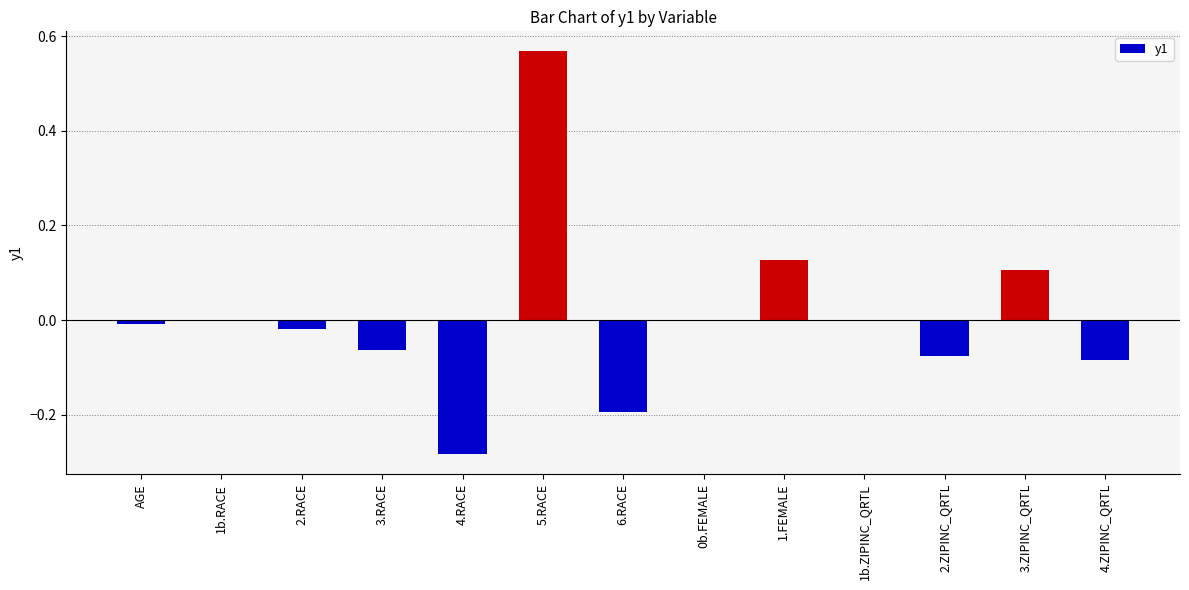

At which category does the chart reach its peak across all series?

5.RACE